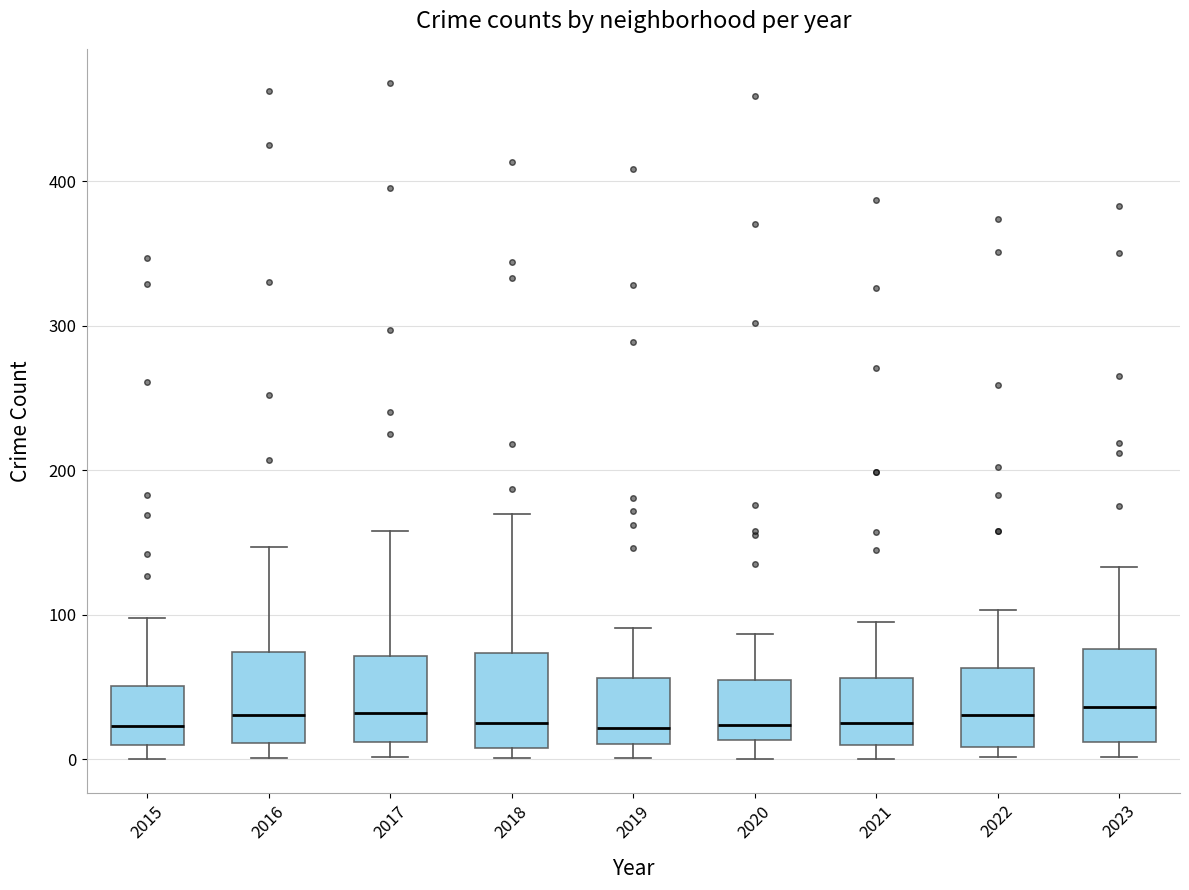

Reading left to right, read every box against the y-axis: the position of its median line, the range the box covers, and the ends of its whiskers. The values are not printed on the chart, so give them approximately, as read against the axis.

2015: median 20, box 10 to 50, whiskers 0 to 100
2016: median 30, box 10 to 70, whiskers 0 to 150
2017: median 30, box 10 to 70, whiskers 0 to 160
2018: median 30, box 10 to 70, whiskers 0 to 170
2019: median 20, box 10 to 60, whiskers 0 to 90
2020: median 20, box 10 to 60, whiskers 0 to 90
2021: median 30, box 10 to 60, whiskers 0 to 100
2022: median 30, box 10 to 60, whiskers 0 to 100
2023: median 40, box 10 to 80, whiskers 0 to 130